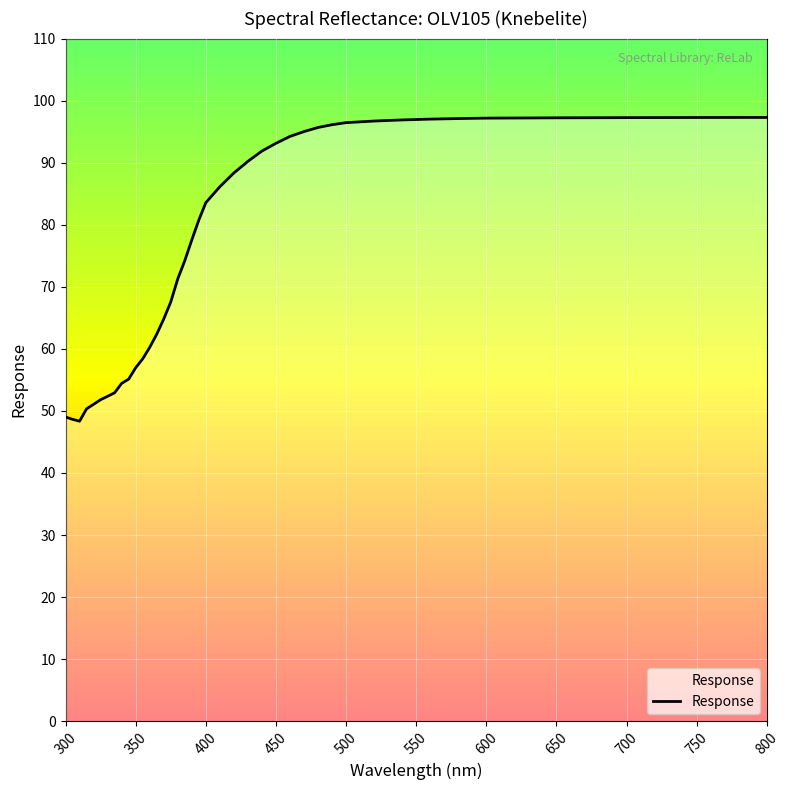

What is the maximum value shown in the chart?

97.3